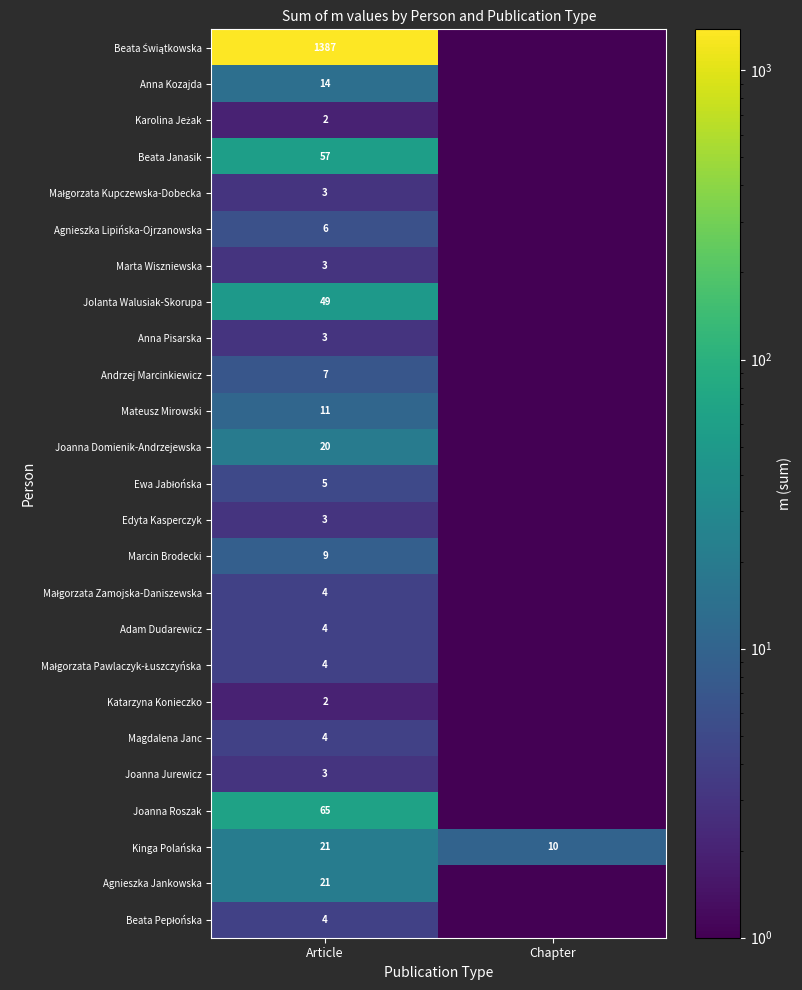

The Agnieszka Jankowska series shows 21.0 at Article. True or false?

True